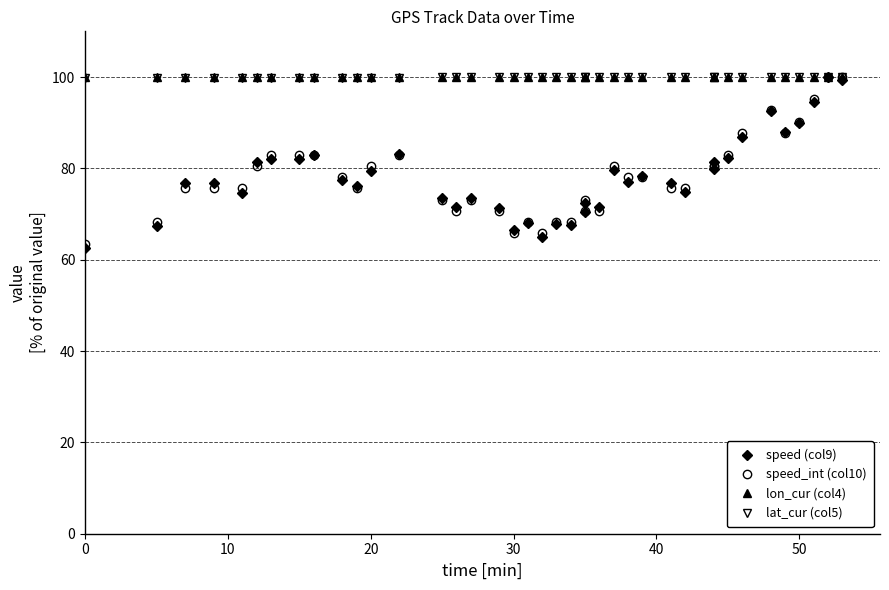

What are all the series names shown in the legend?

speed (col9), speed_int (col10), lon_cur (col4), lat_cur (col5)